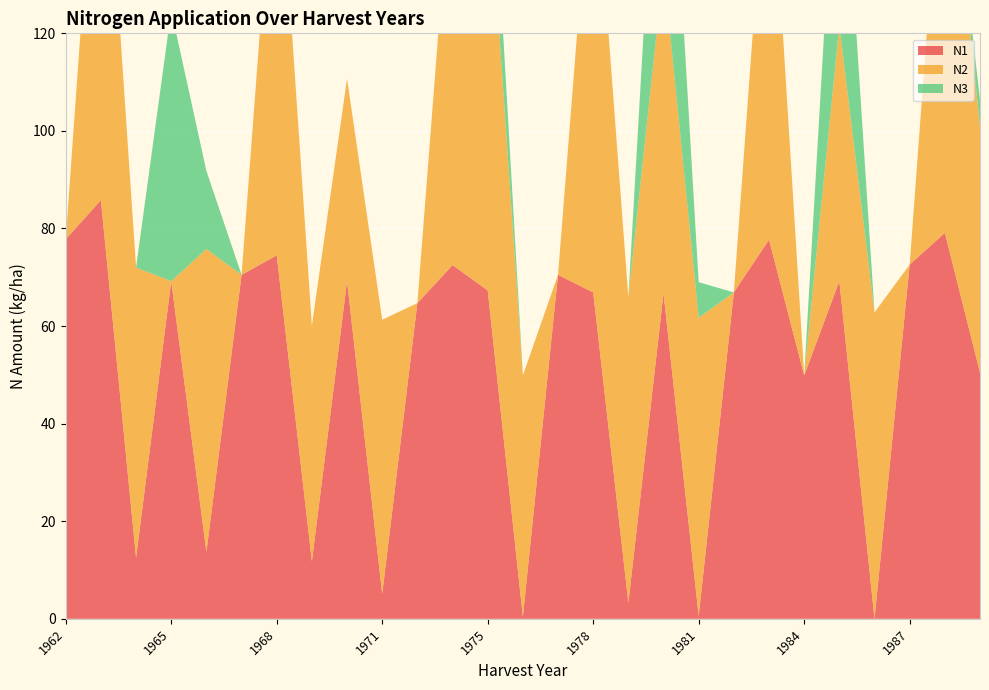

Reading left to right, list all the values displayed in this chart.

N1: 1962=77.8	1962=85.8	1964=12.5	1965=69.2	1966=13.7	1967=70.5	1968=74.5	1969=11.8	1970=69.2	1971=5.1	1972=64.7	1973=72.5	1975=67.3	1976=0.4	1977=70.5	1978=66.9	1979=3.3	1980=66.7	1981=0.6	1982=66.9	1983=77.7	1984=49.9	1985=69.2	1986=0.0	1987=72.6	1988=79.1	1989=50.5
N2: 1962=0.0	1962=93.1	1964=59.5	1965=0.0	1966=62.1	1967=0.0	1968=91.6	1969=48.3	1970=41.5	1971=56.2	1972=0.0	1973=85.1	1975=87.3	1976=49.5	1977=0.0	1978=94.8	1979=62.6	1980=66.7	1981=61.1	1982=0.0	1983=88.0	1984=0.0	1985=52.3	1986=62.8	1987=0.0	1988=90.9	1989=50.5
N3: 1962=0.0	1962=0.0	1964=0.0	1965=55.5	1966=16.0	1967=0.0	1968=0.0	1969=0.0	1970=0.0	1971=0.0	1972=0.0	1973=0.0	1975=20.1	1976=0.0	1977=0.0	1978=0.0	1979=0.0	1980=57.9	1981=7.3	1982=0.0	1983=0.0	1984=0.0	1985=52.3	1986=0.0	1987=0.0	1988=0.0	1989=5.4